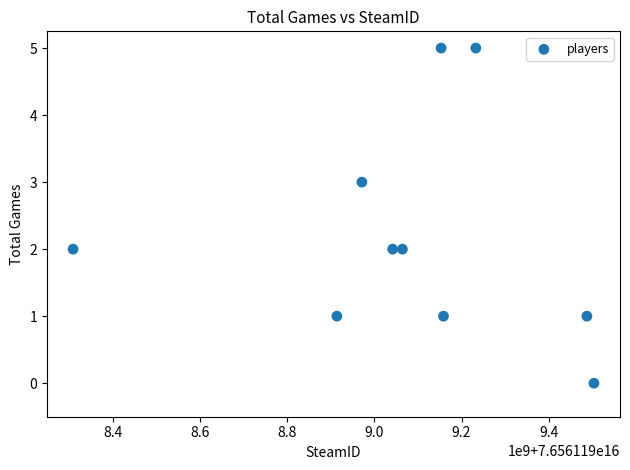

What is the range of X values (max minus min)?

1195028032